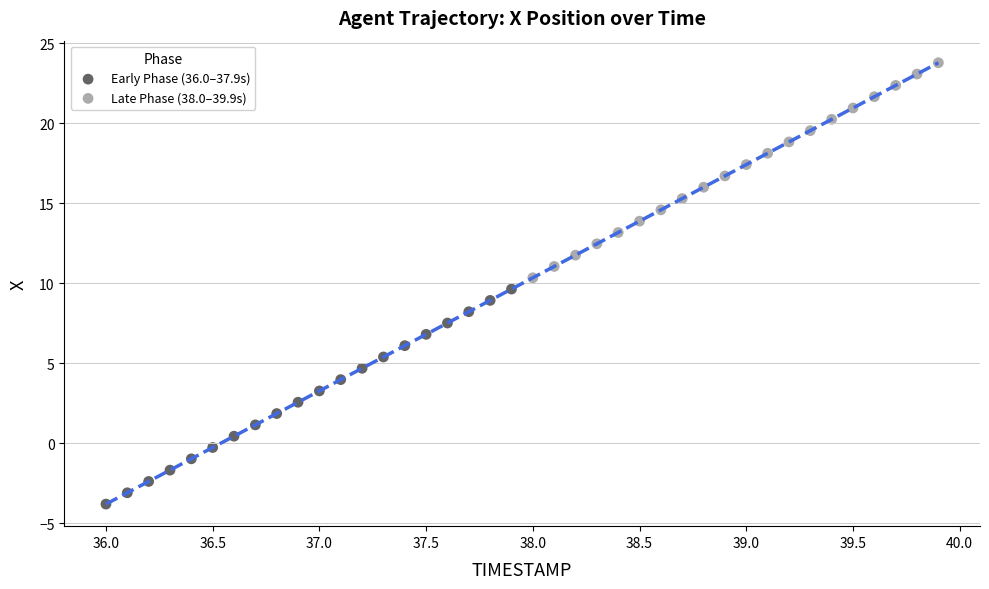

Which series contains the highest Y value?

Late Phase (38.0–39.9s)